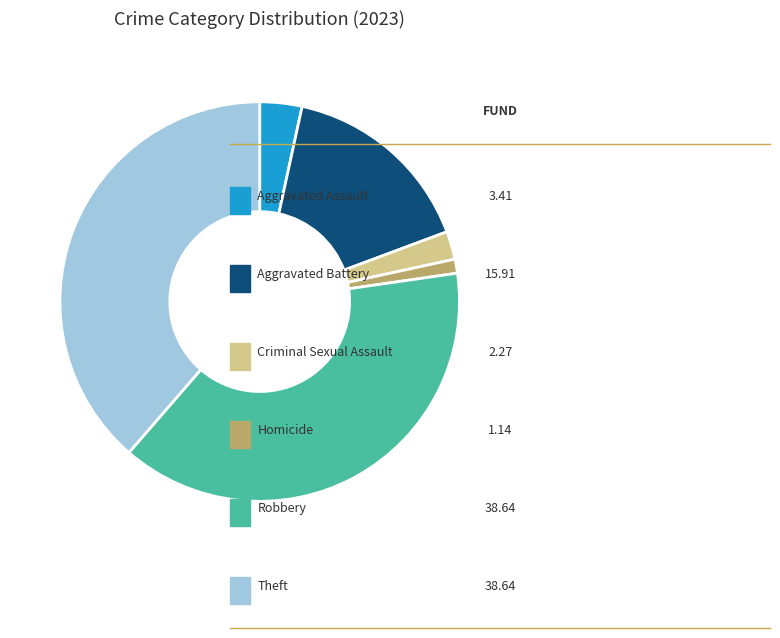

To the nearest percent, what is the average slice percentage?

17%